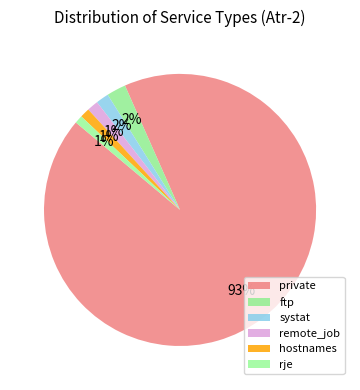

How many slices are in this pie chart?

6